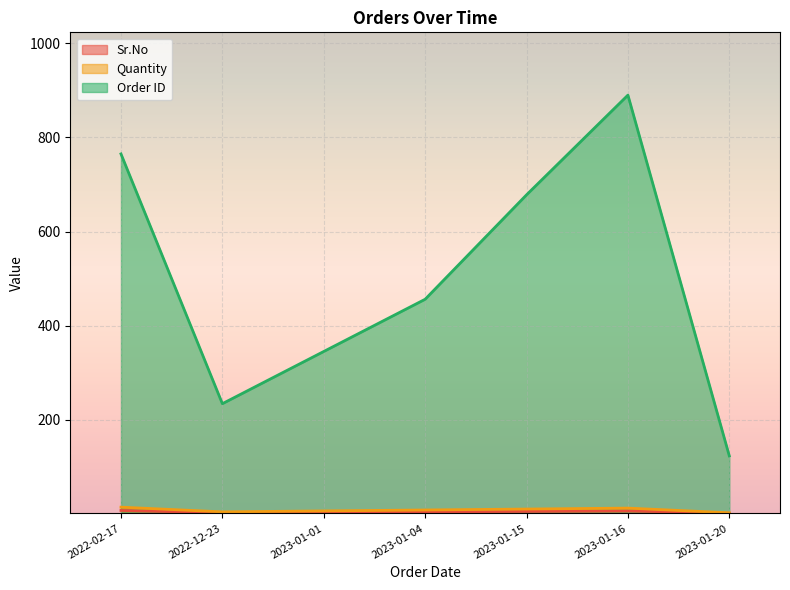

At which category does Quantity reach its first local peak?

2023-01-16